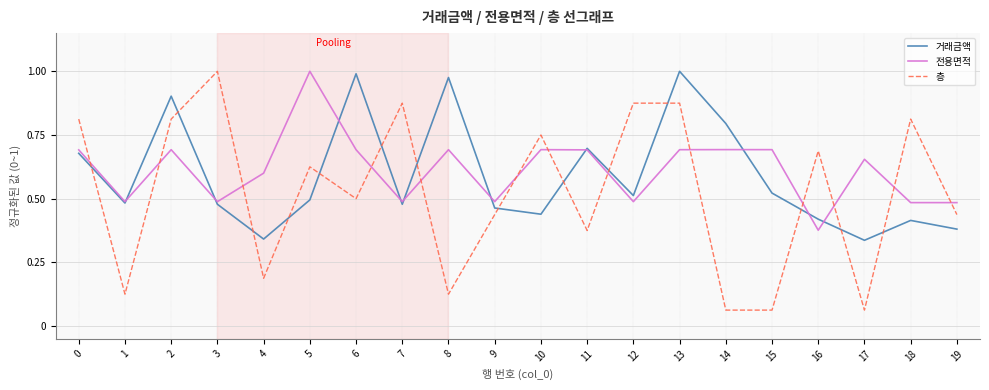

Between which two adjacent categories do 층 and 전용면적 first intersect?

0 and 1